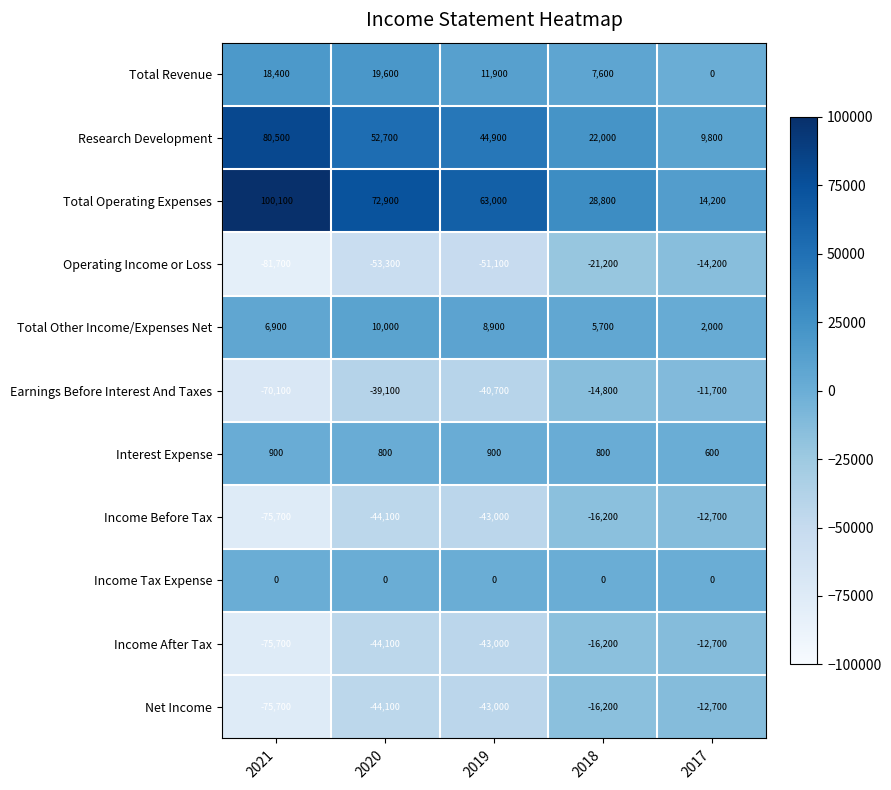

What is the approximate value of Total Other Income/Expenses Net at 2021?

6900